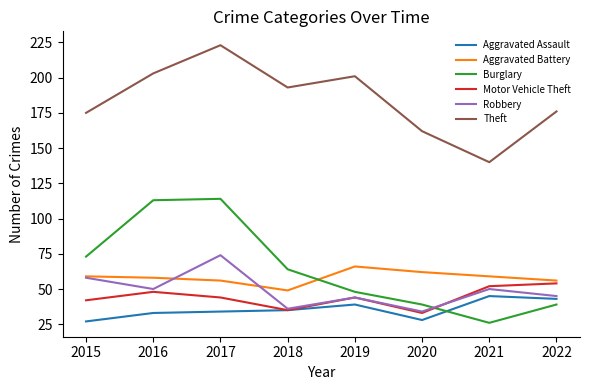

What is the difference between the Motor Vehicle Theft values at 2015 and 2019?

2